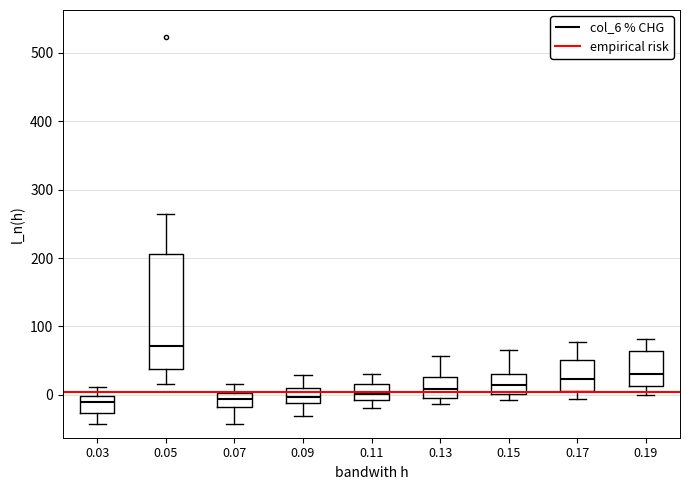

Which box is the tallest, from its lower edge to its upper edge?

0.05